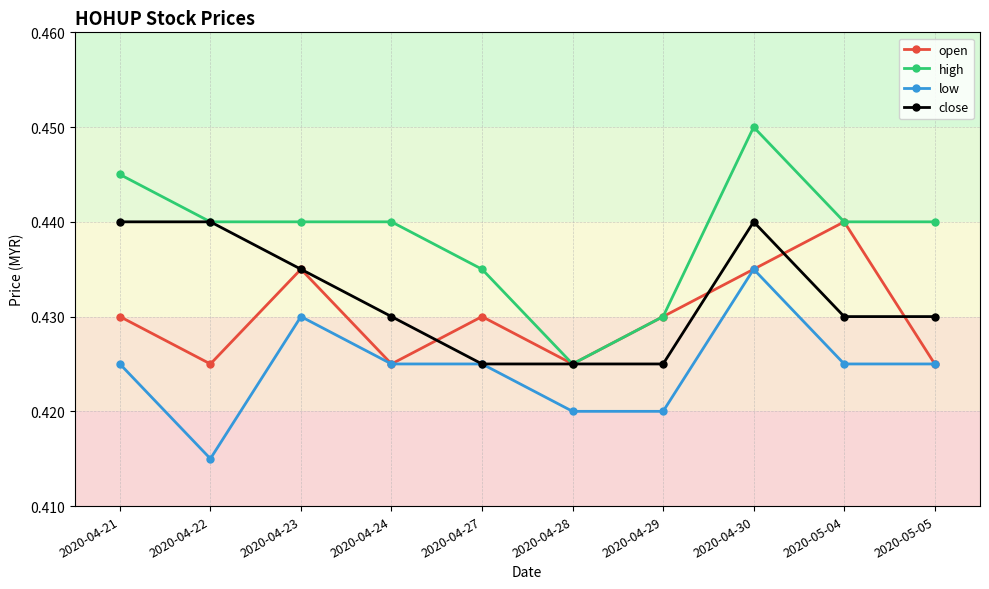

True or false: low and high cross at least once.

False